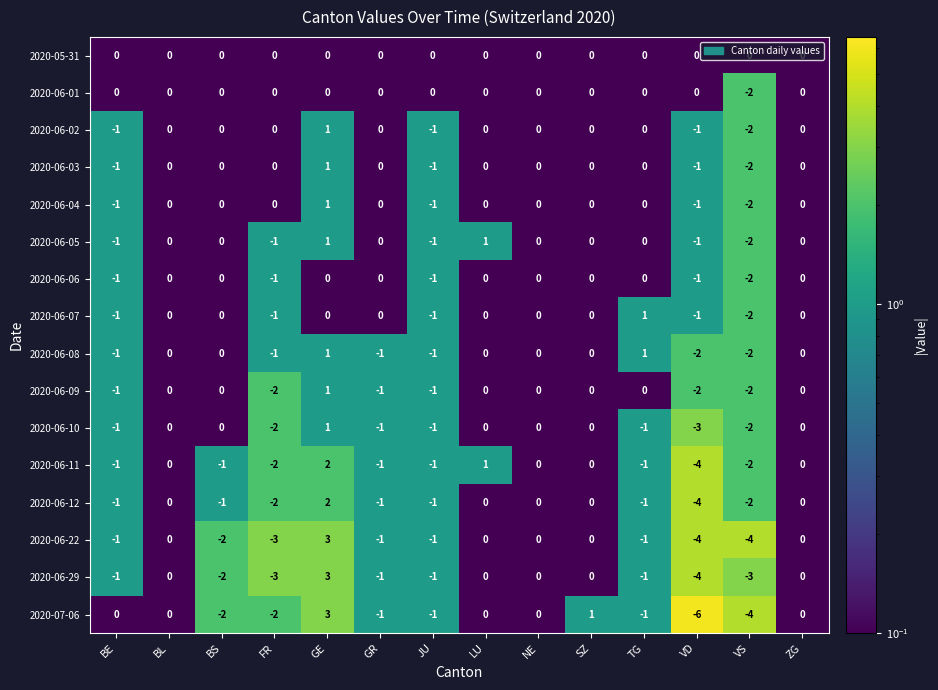

At which label does 2020-06-01 reach its minimum?

VS